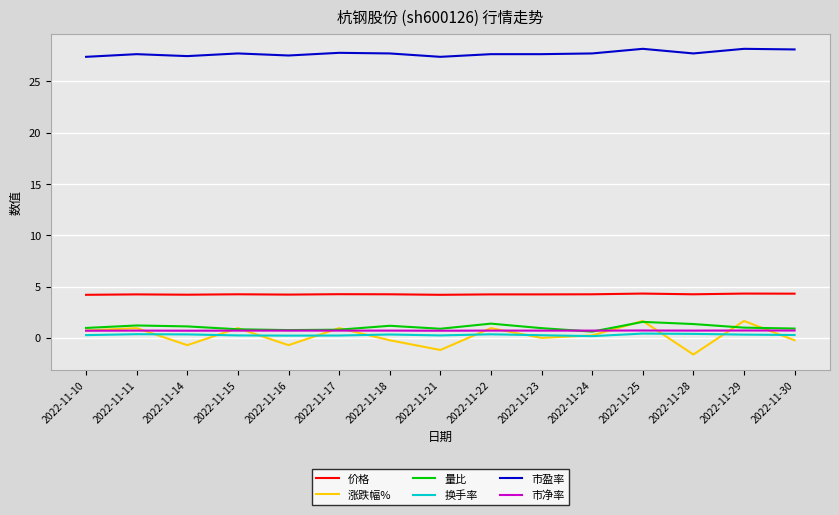

At how many categories does at least one series exceed 19?

15